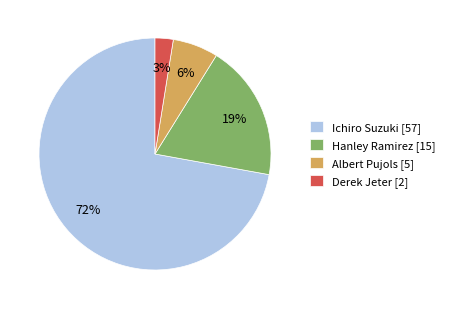

Between Derek Jeter and Albert Pujols, which is larger?

Albert Pujols